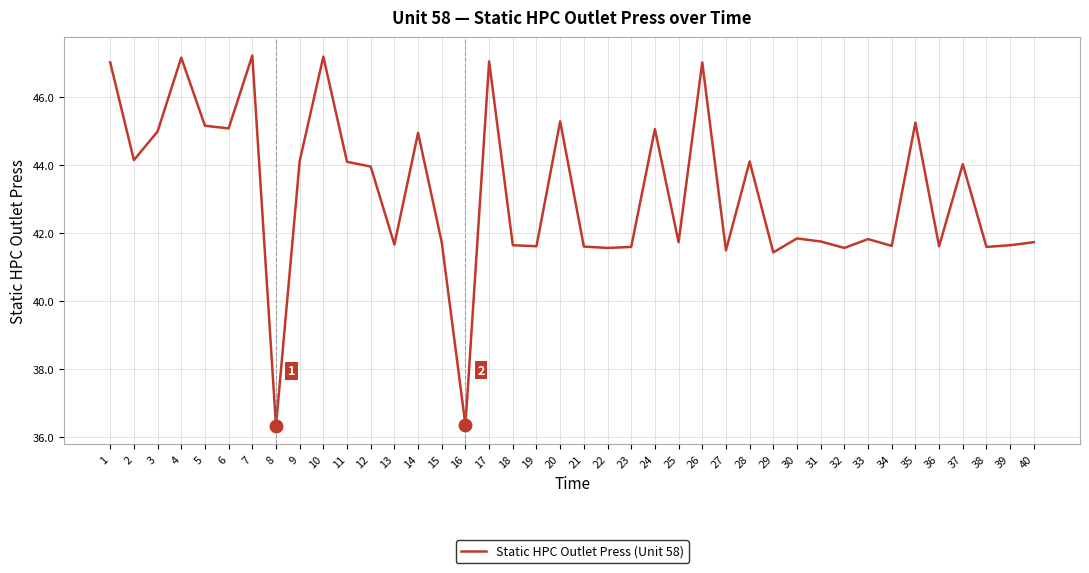

Is it true that the value at 40 is 27.1?

False